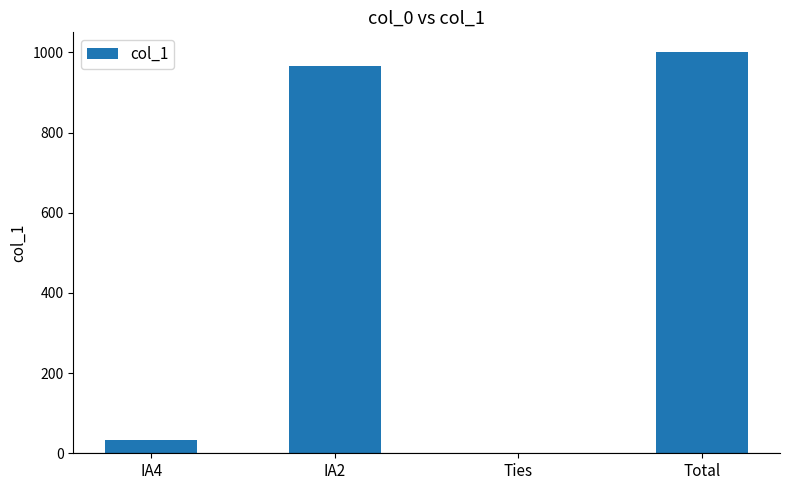

How many values are above zero?

3